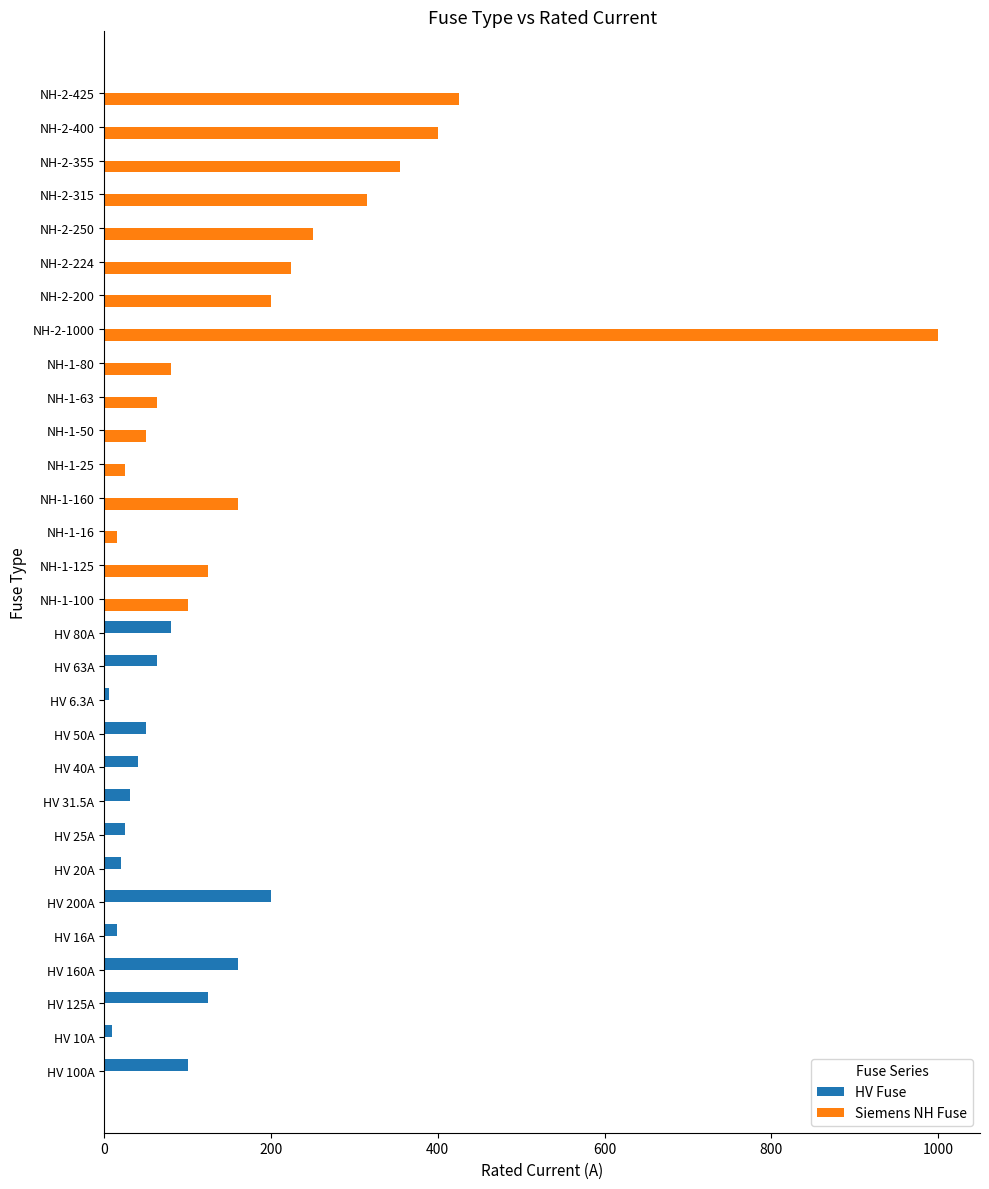

Which category has the highest value in the Siemens NH Fuse series?

NH-2-1000